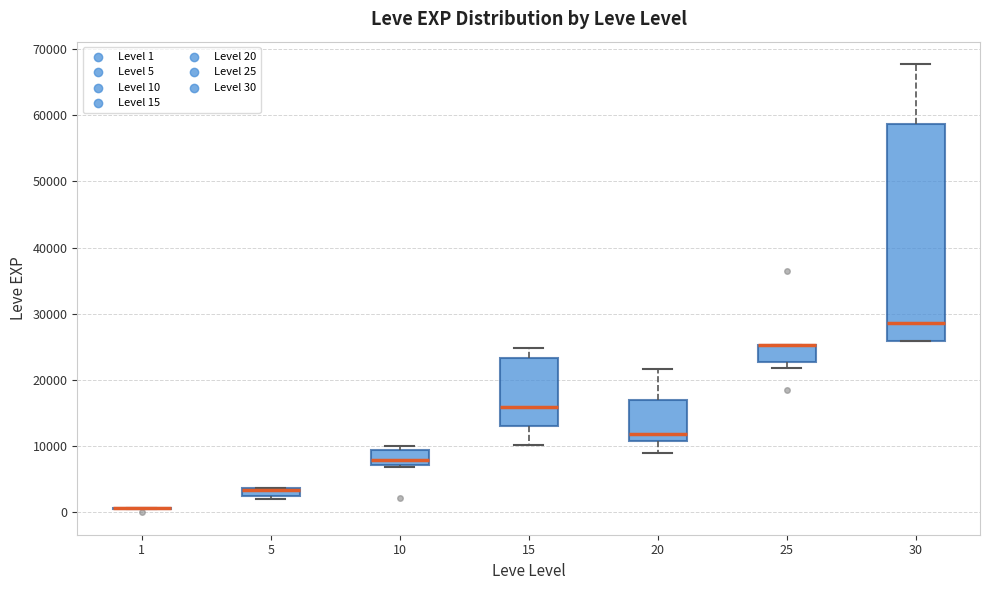

Comparing the boxes themselves (not the whiskers), which one is the tallest?

30